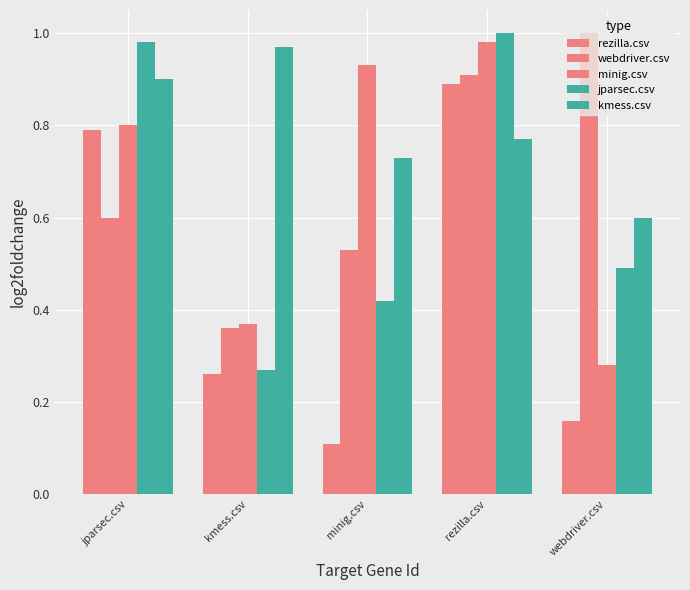

What is the difference between the highest and lowest values at kmess.csv?

0.7